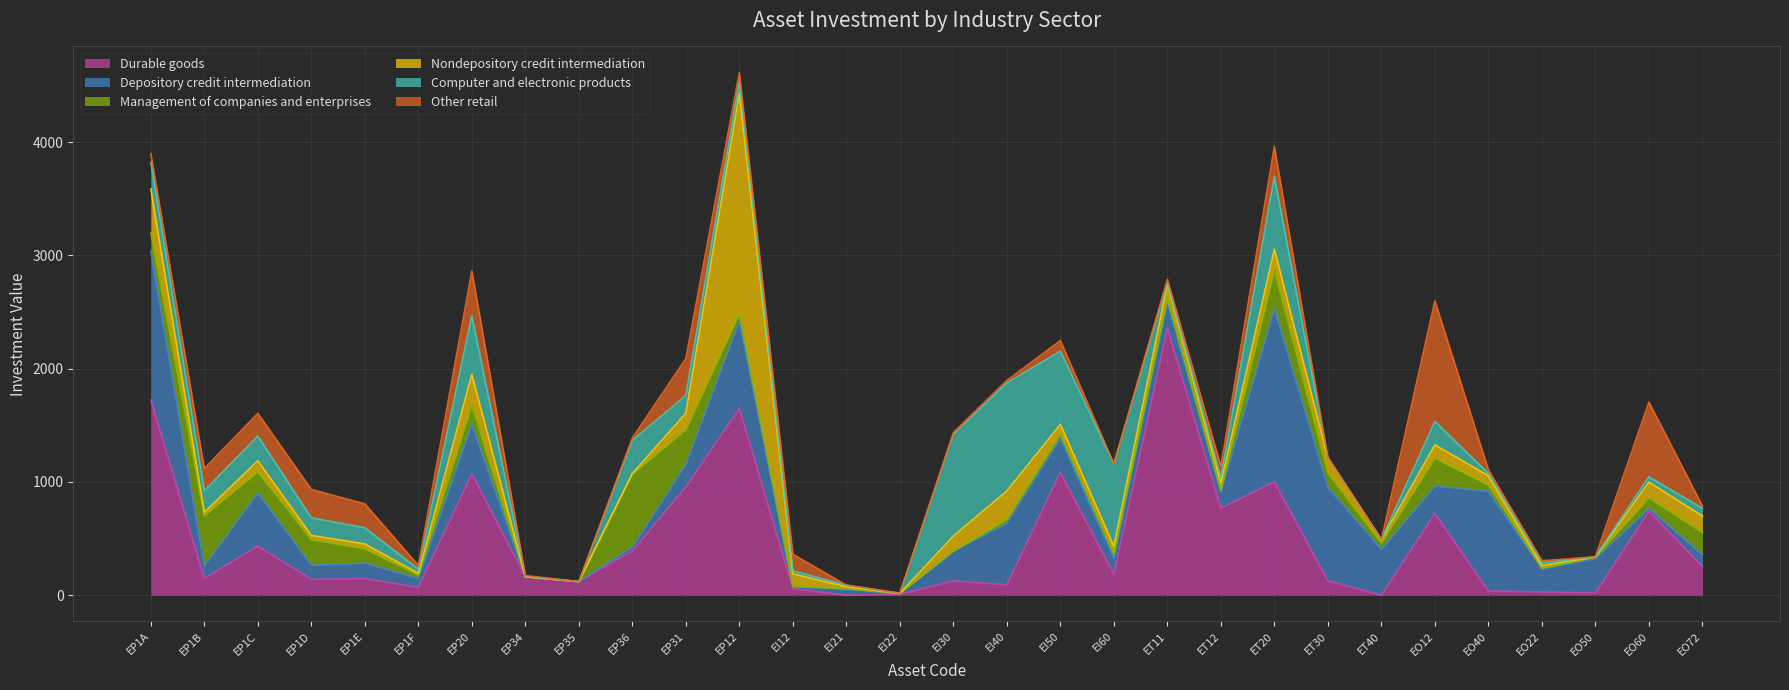

Which series has the largest range (max minus min)?

Durable goods